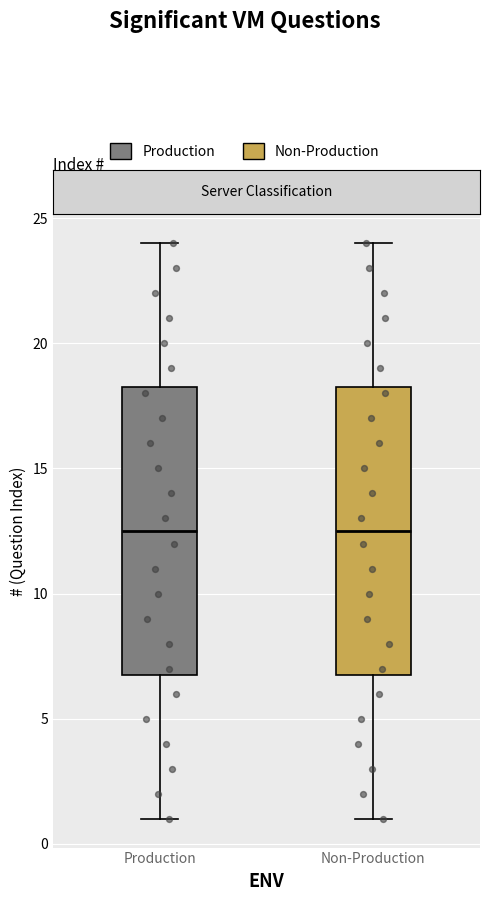

Reading left to right, transcribe this box plot: for each box, give where its median line is, the range the box spans, and where its two whiskers end, as read against the y-axis. The values are not printed on the chart, so give them approximately, as read against the axis.

Production: median 12.5, box 7.0 to 18.5, whiskers 1.0 to 24.0
Non-Production: median 12.5, box 7.0 to 18.5, whiskers 1.0 to 24.0